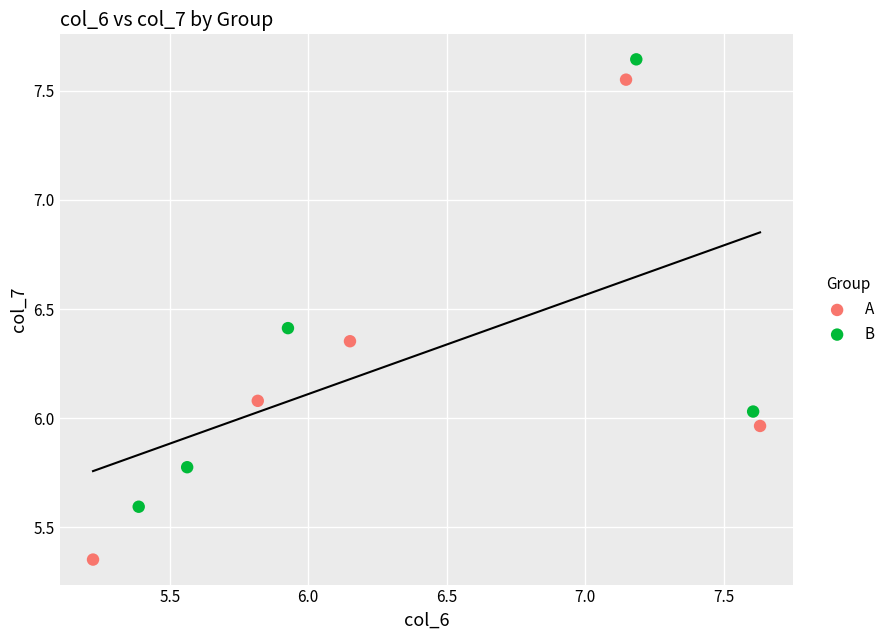

Which series has the largest Y range (max minus min)?

A